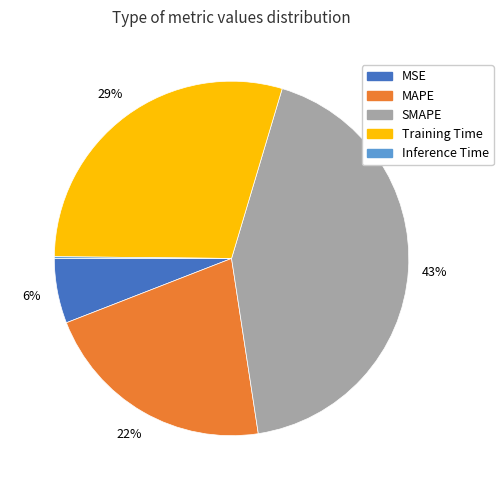

Is MAPE the majority of the pie?

No